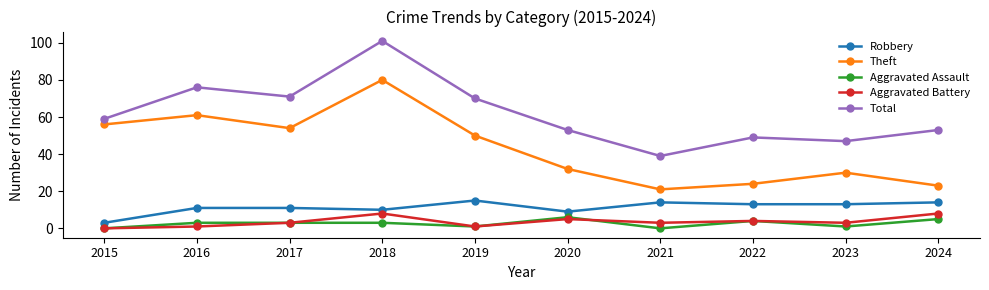

What is the value of the Total point at the 8th from the left?

49